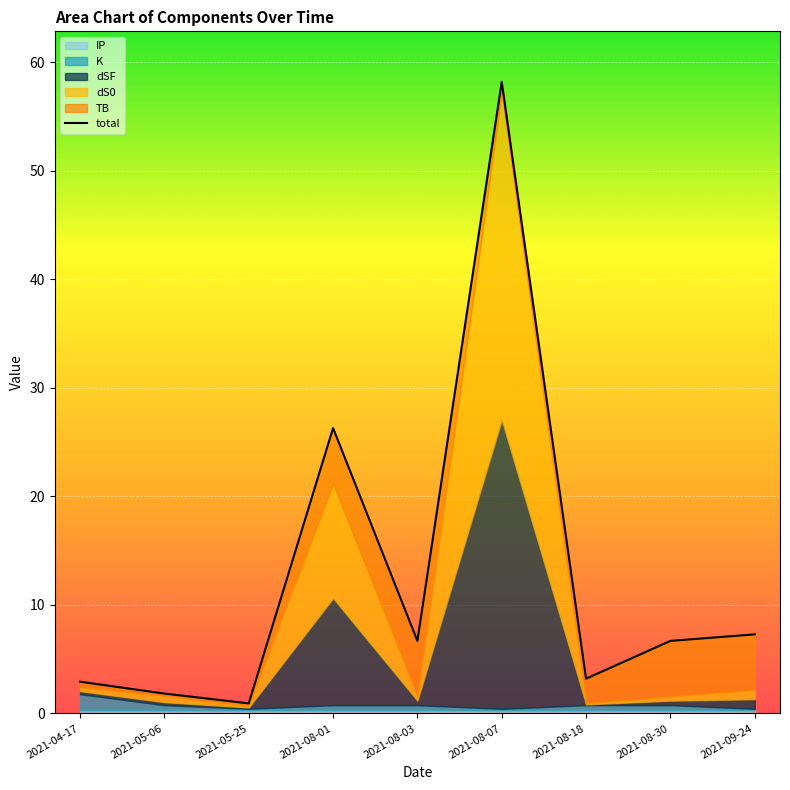

Reading left to right, list all the values displayed in this chart.

2021-04-17=2.9	2021-05-06=1.8	2021-05-25=0.9	2021-08-01=26.3	2021-08-03=6.7	2021-08-07=58.2	2021-08-18=3.2	2021-08-30=6.7	2021-09-24=7.3